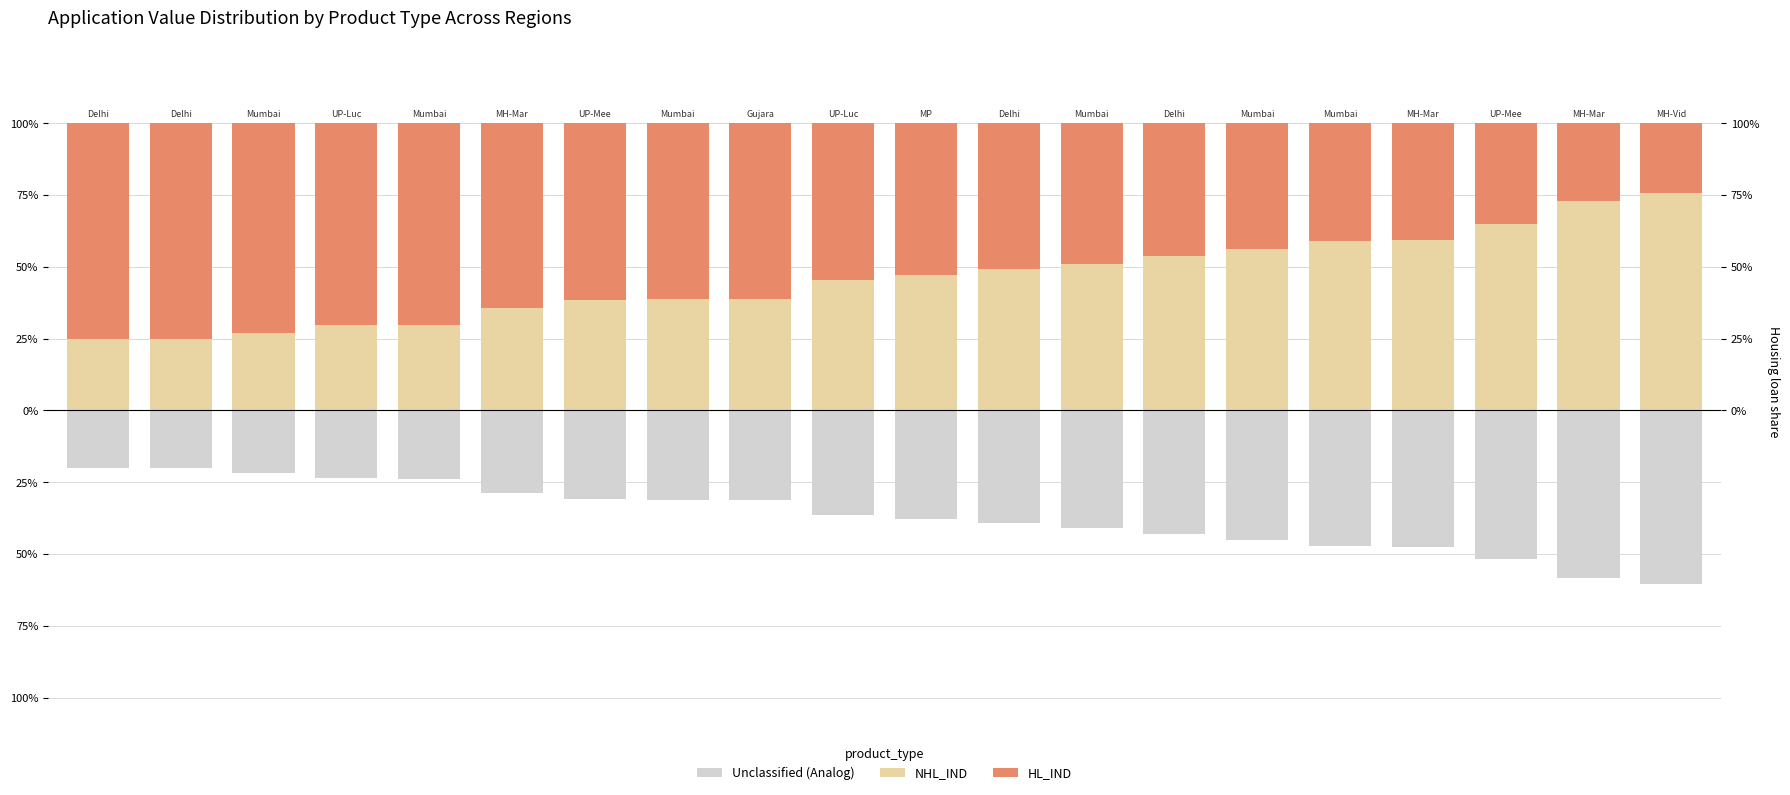

How many series are shown in this chart?

3